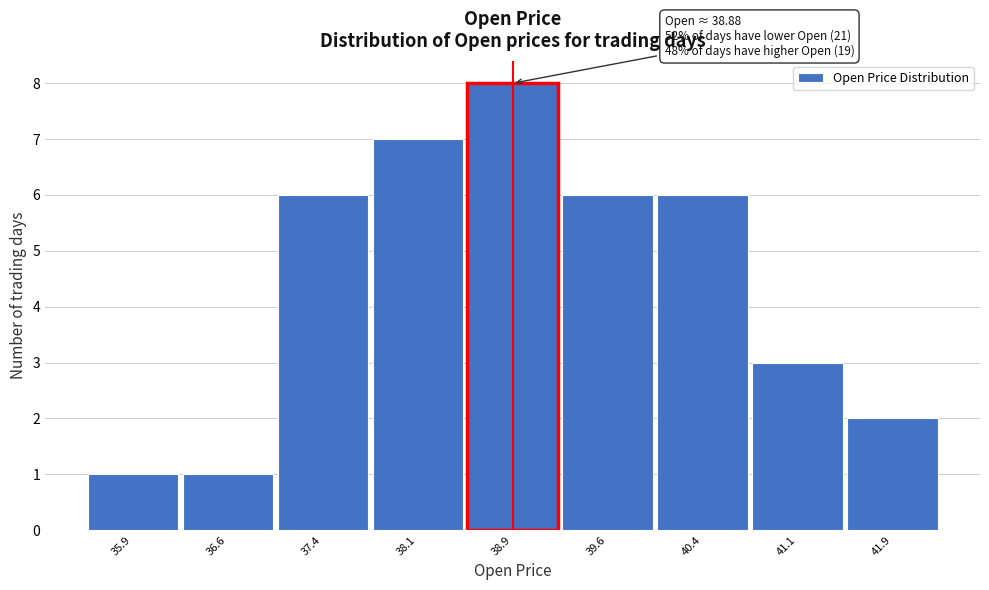

Over which range of the x-axis is the bar tallest?

38.50 to 39.25